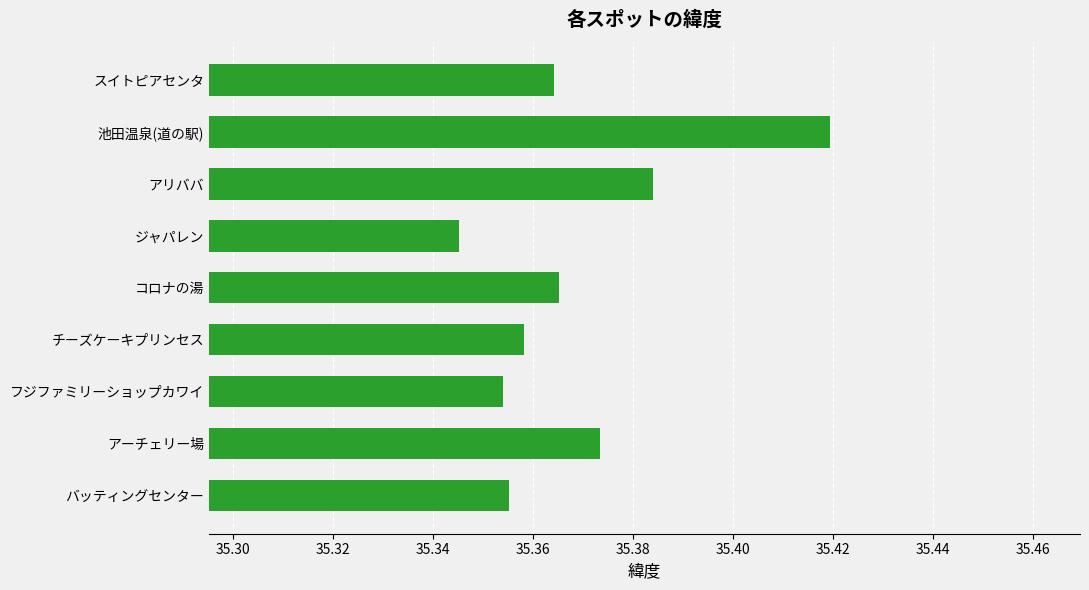

At which label is the value closest to 35?

ジャパレン